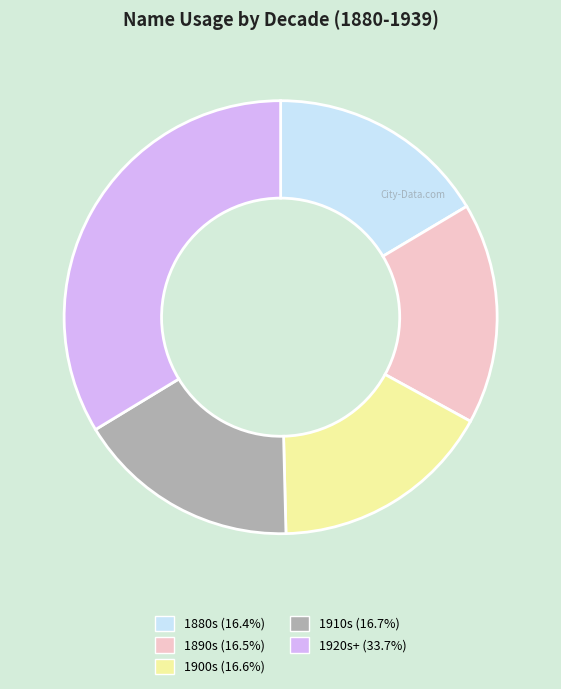

Is there any slice that represents more than half of the pie?

No